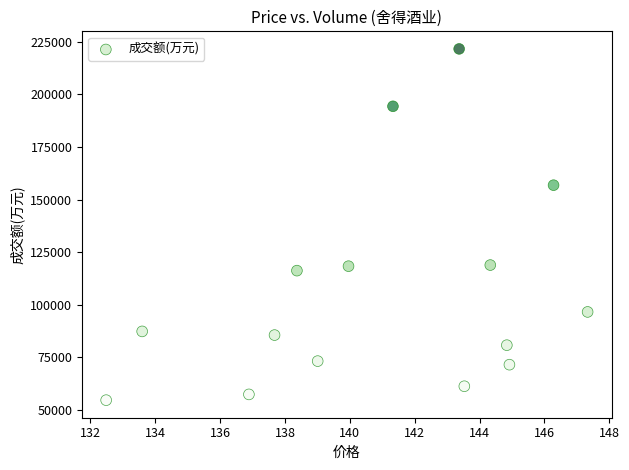

What is the range of Y values (max minus min)?

166905